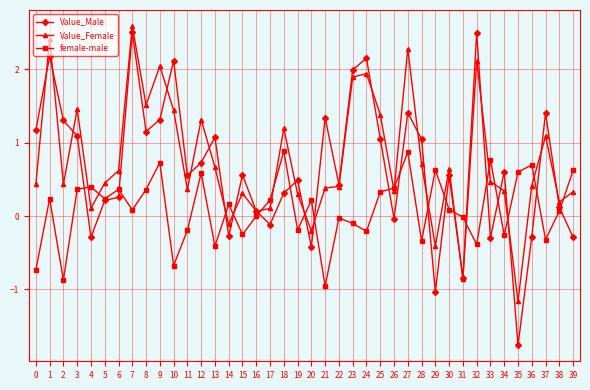

What is the approximate value of Value_Female at 32?

2.1